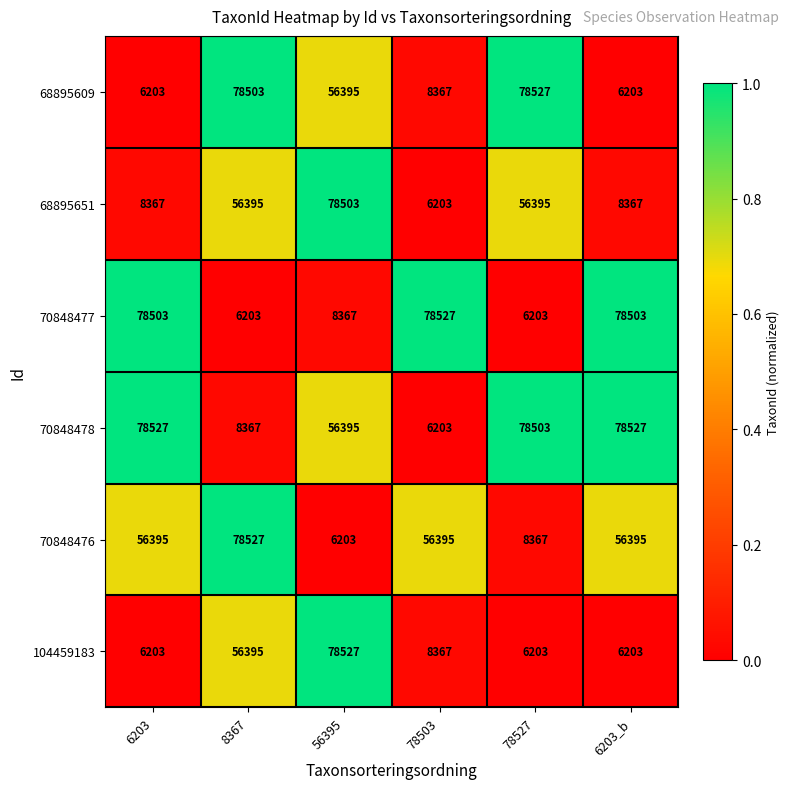

What is the sum of all 68895609 values?

234198